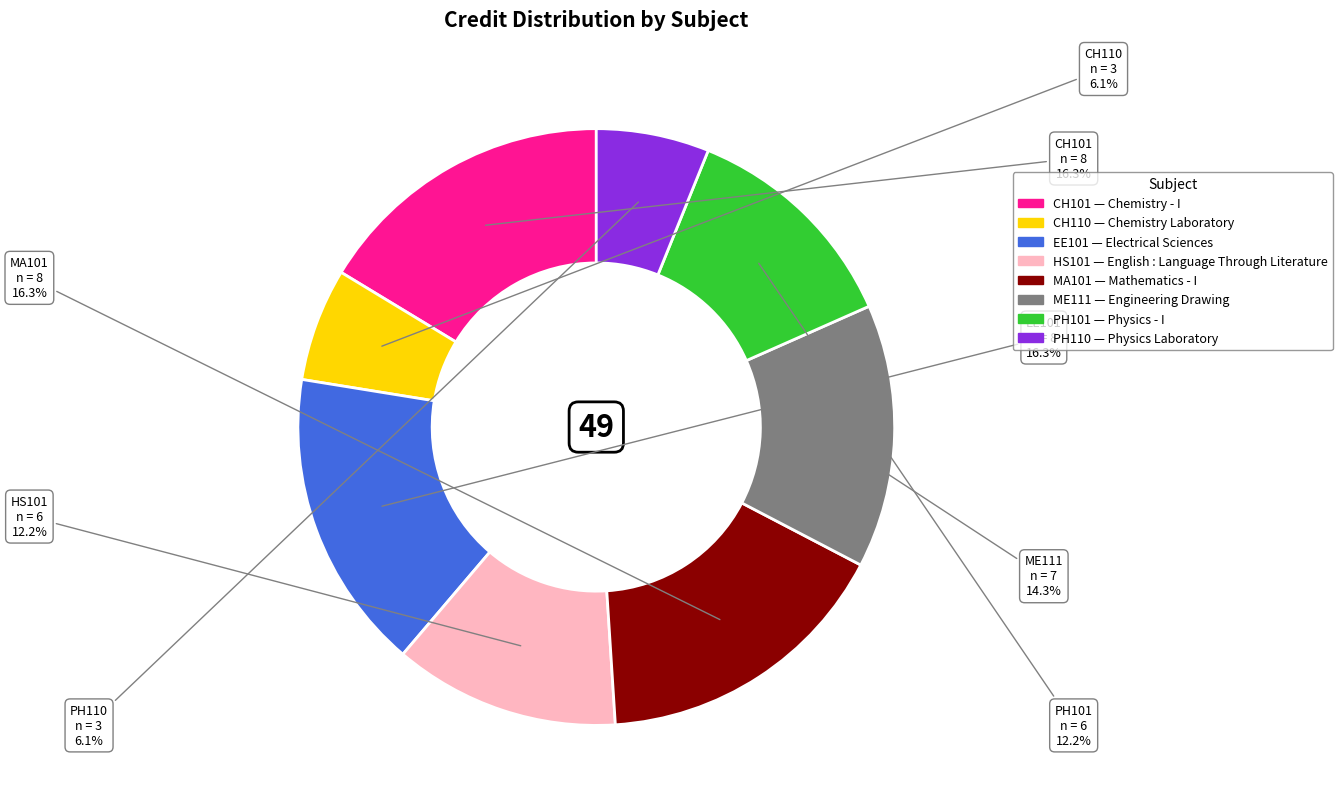

Combined, do CH101 and PH110 account for over 50%?

No